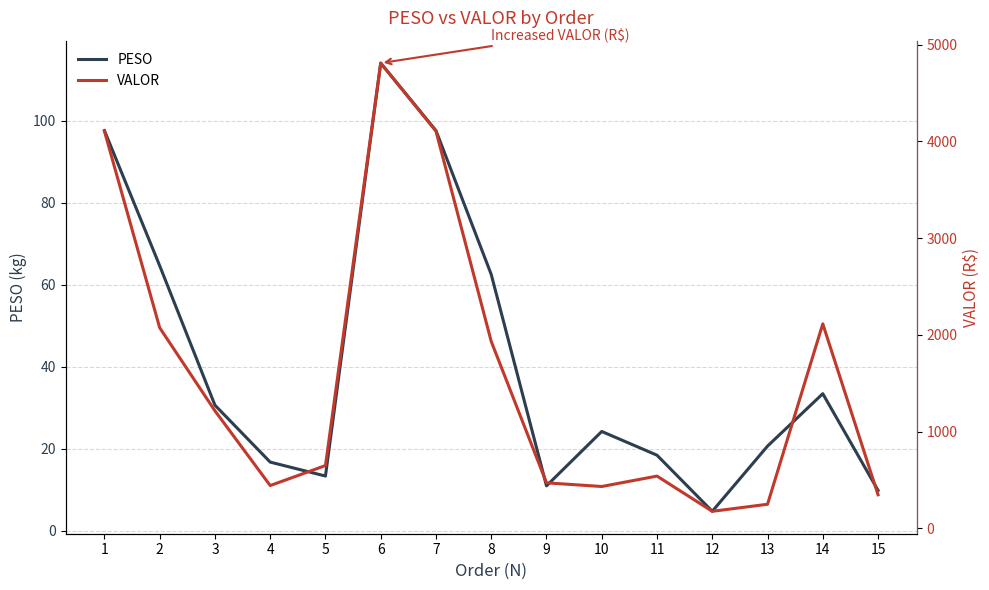

How many lines are shown in the chart?

2